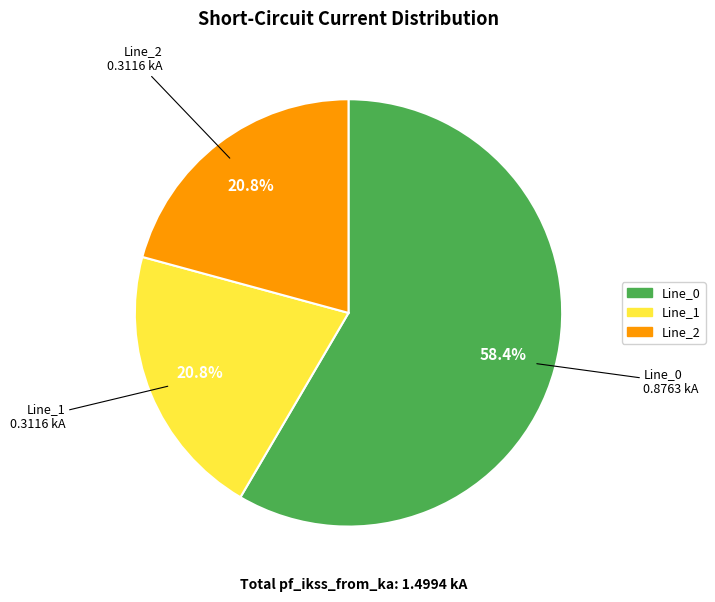

How many segments does this pie chart have?

3